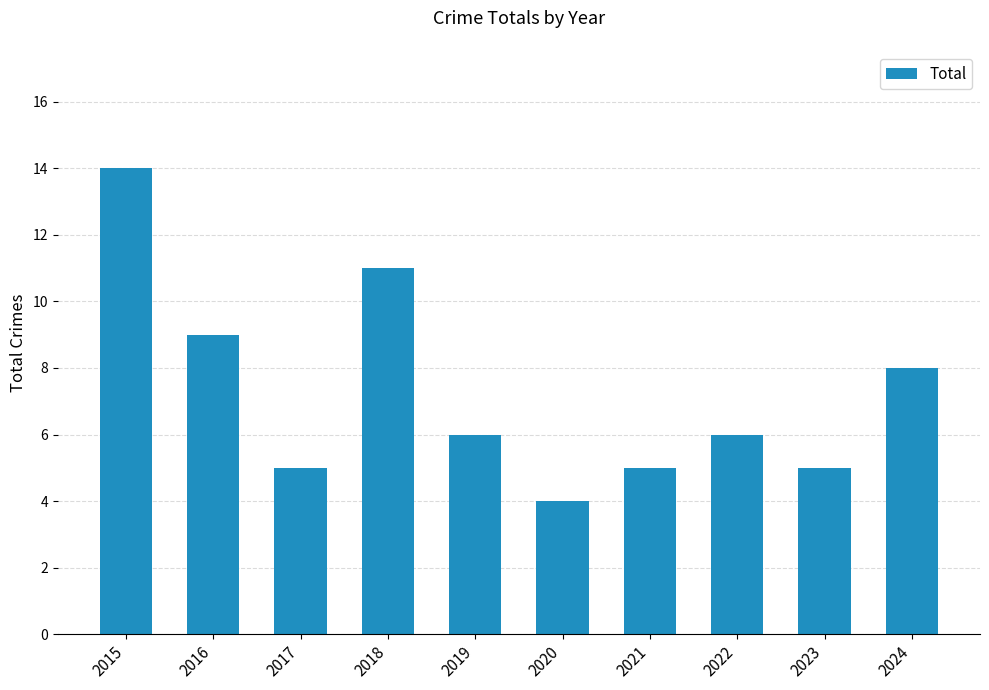

Between 2023 and 2022, which is larger?

2022